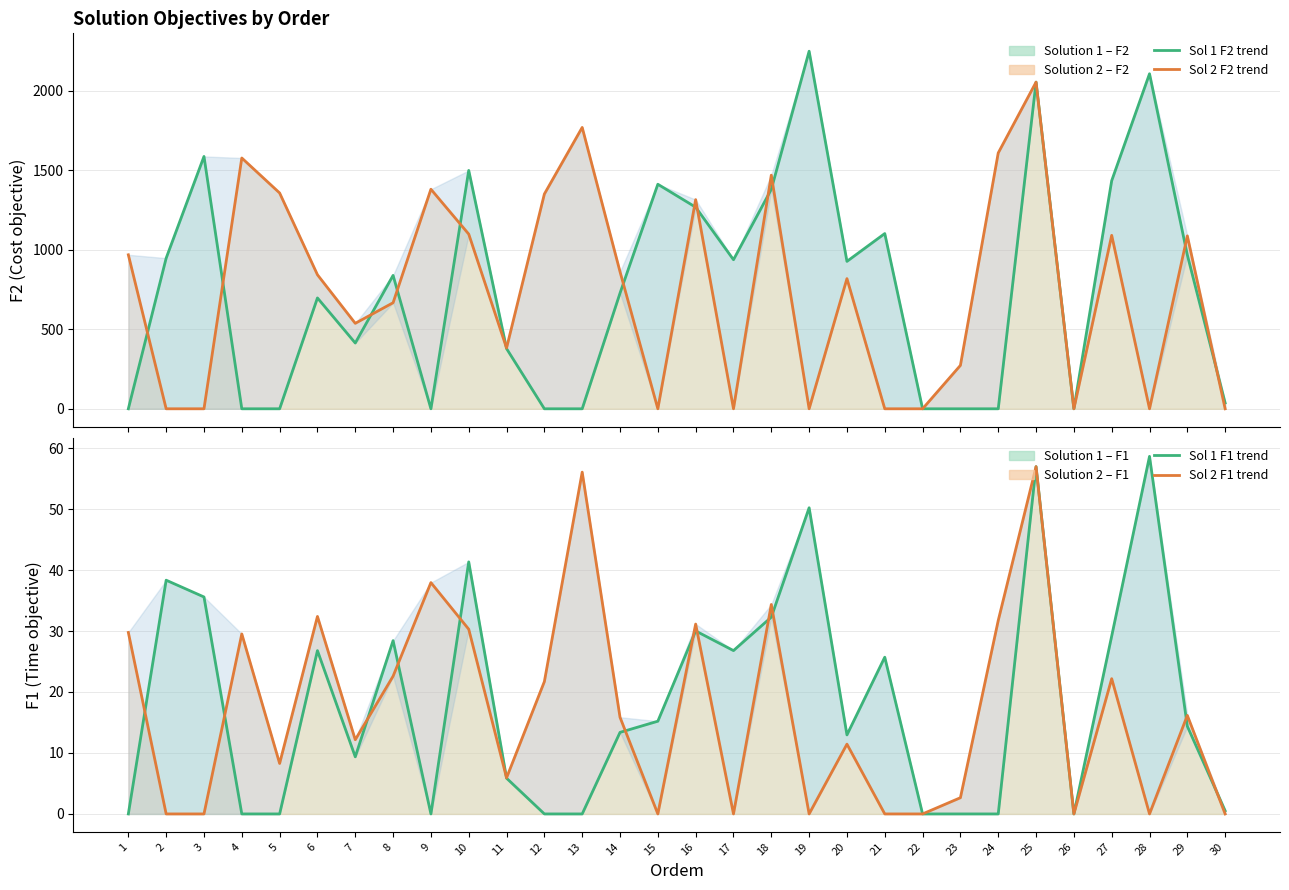

True or false: Sol 2 F1 line and Sol 2 F2 line cross at least once.

False